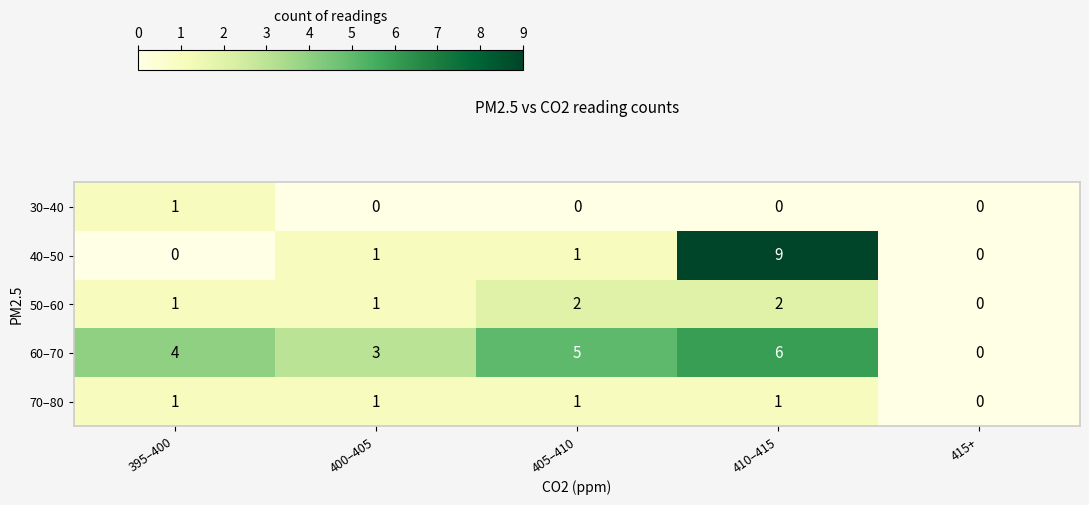

Which series has the widest spread of values?

40–50